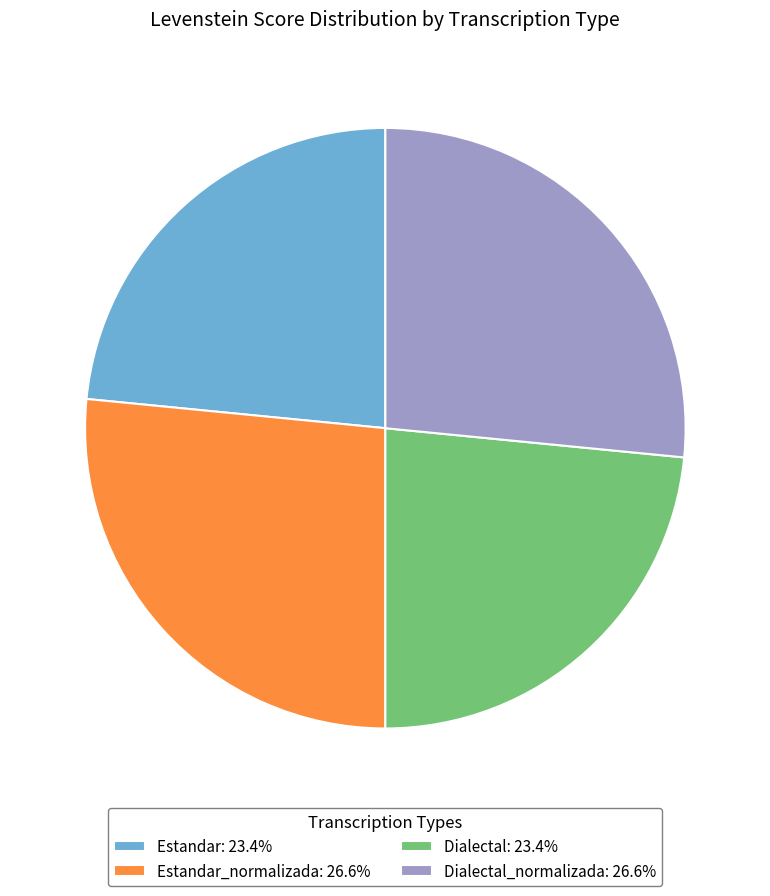

Does Dialectal_normalizada: 26.6% represent more than half of the total?

No